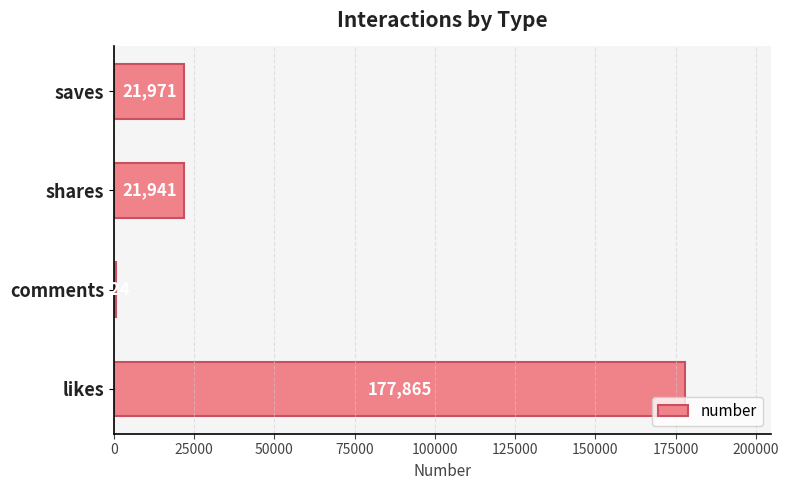

What is the difference between the values at shares and saves?

30